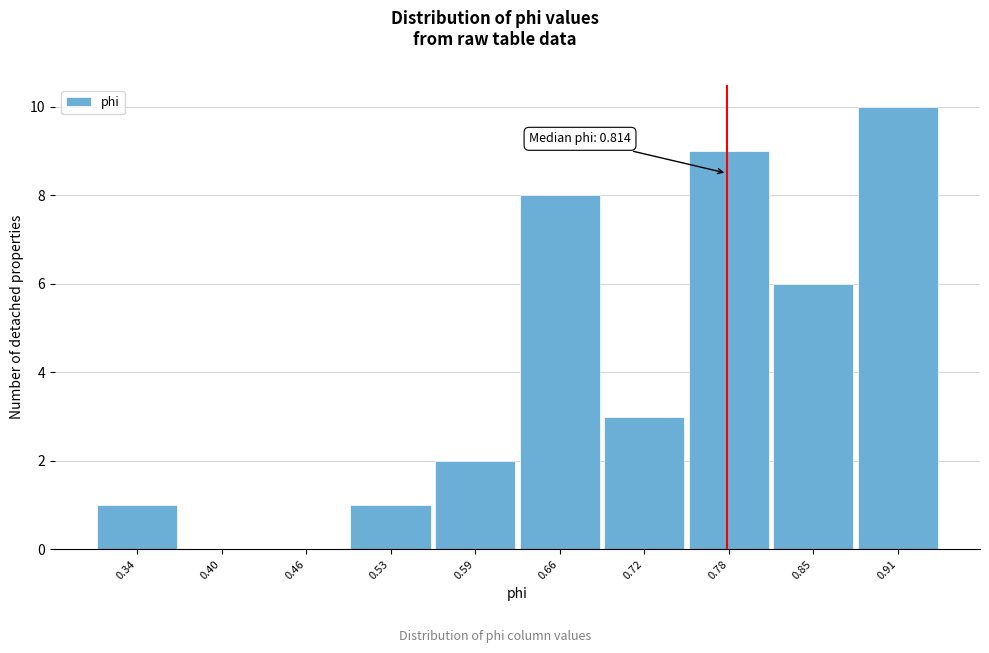

Reading right to left, what are all the values shown in this chart?

0.91=10	0.85=6	0.78=9	0.72=3	0.66=8	0.59=2	0.53=1	0.46=0	0.40=0	0.34=1